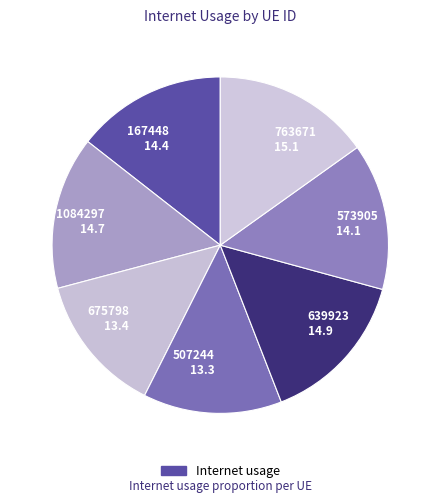

The 167448 14.4 slice represents 14% of the pie. True or false?

True